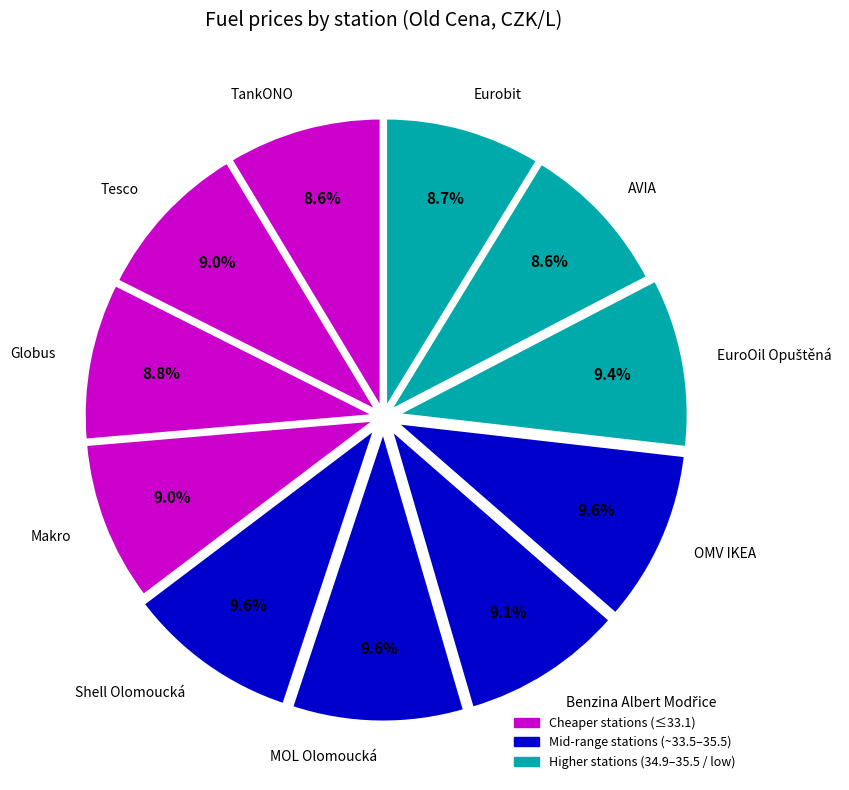

What portion of the pie excludes Makro?

91.0%